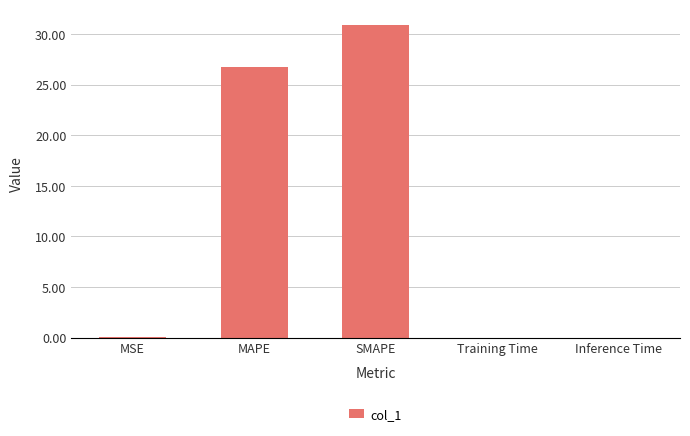

What is the maximum value shown in the chart?

30.9